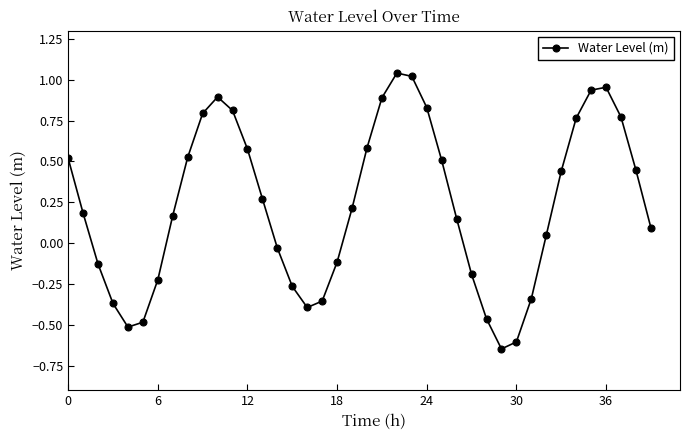

How many lines are shown in the chart?

1